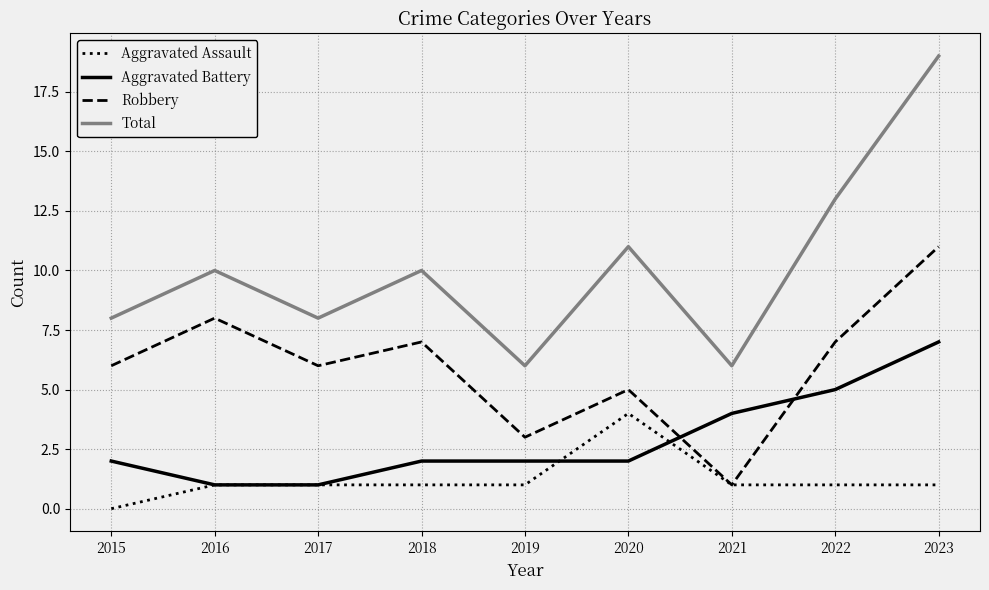

What is the spread (max minus min) of values at 2019?

5